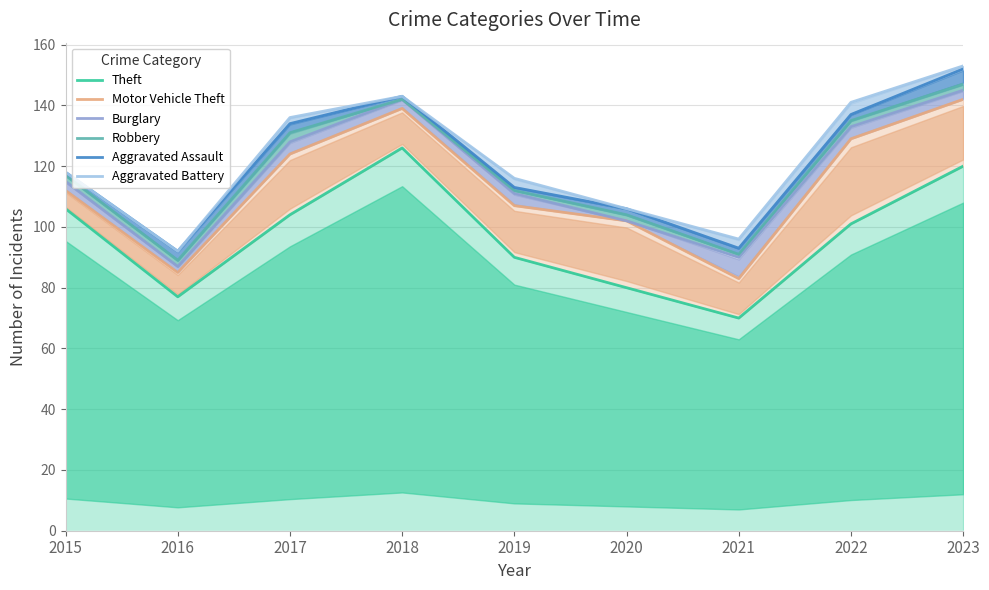

How many lines are shown in the chart?

6